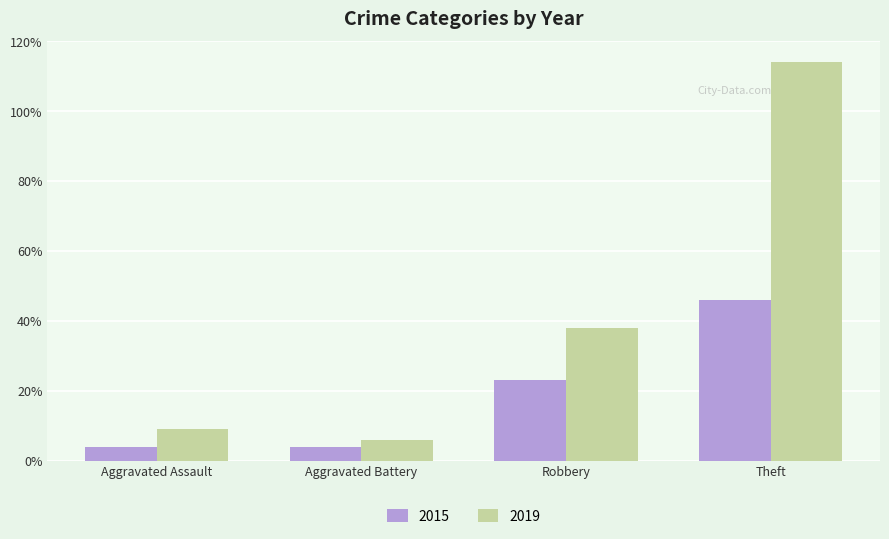

At which label is 2015 closest to 25?

Robbery